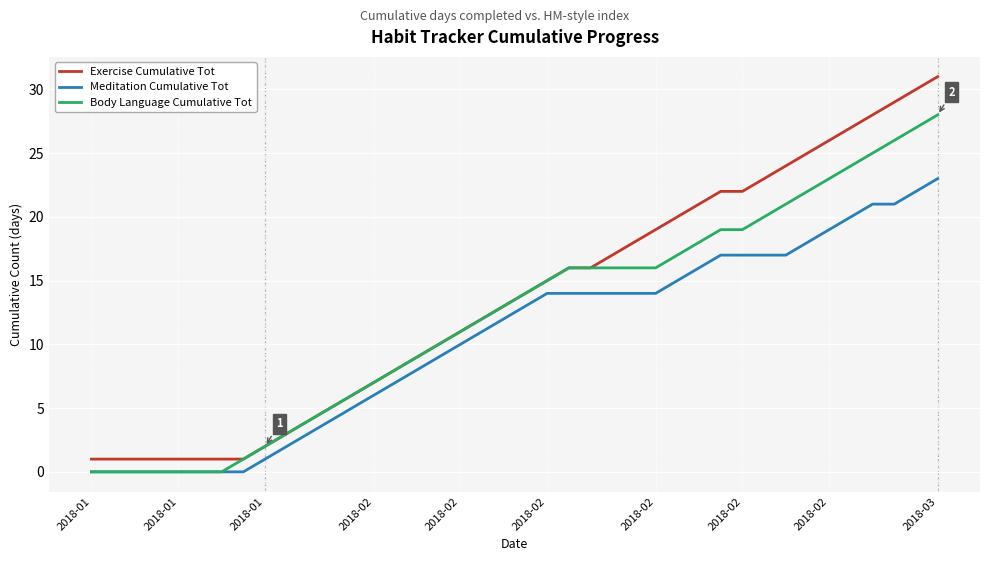

Rank the series by their maximum value, from lowest to highest.

Meditation Cumulative Tot, Body Language Cumulative Tot, Exercise Cumulative Tot